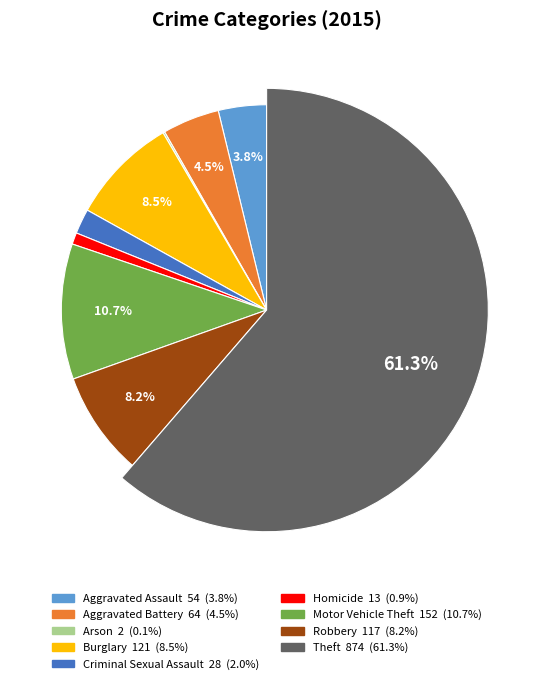

Combined, do Theft and Arson account for over 50%?

Yes